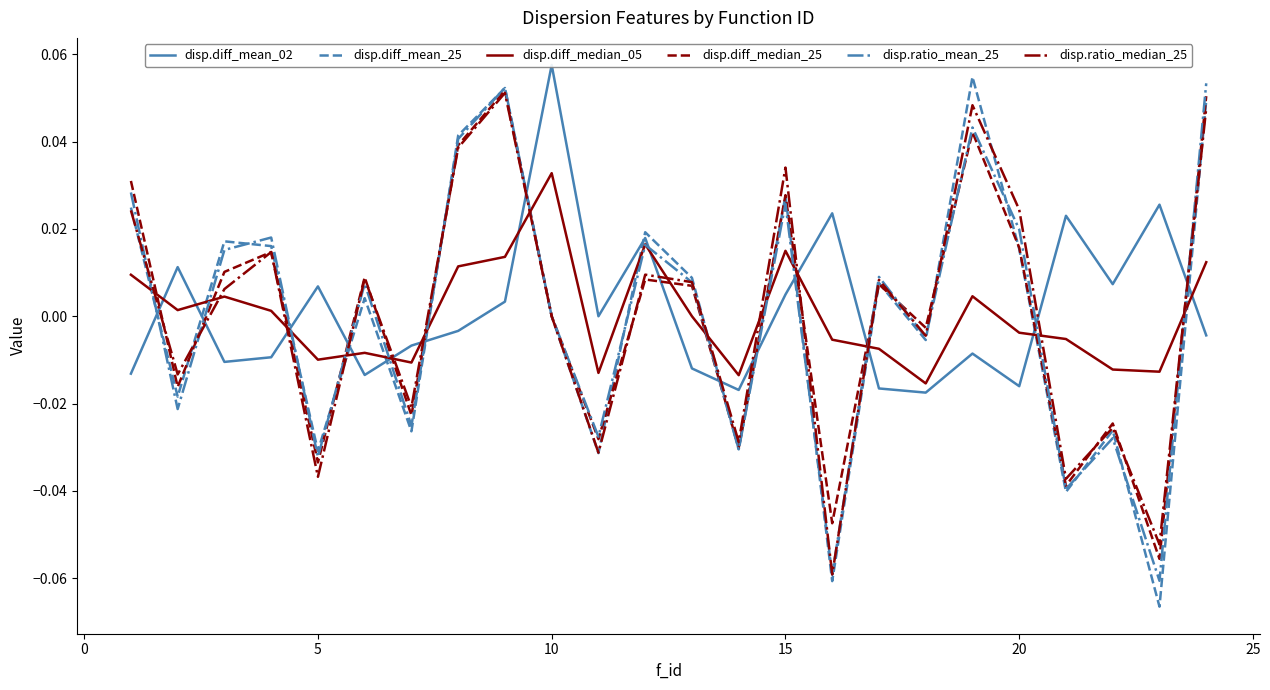

What is the difference between the second highest and second lowest values in the disp.diff_mean_25 series?

0.1